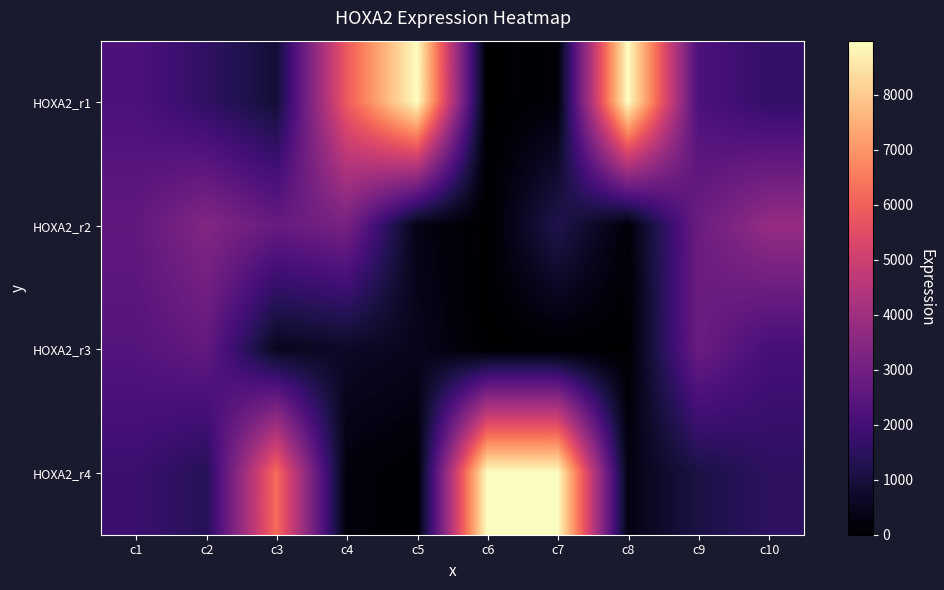

At which category is the sum across all series the highest?

c3